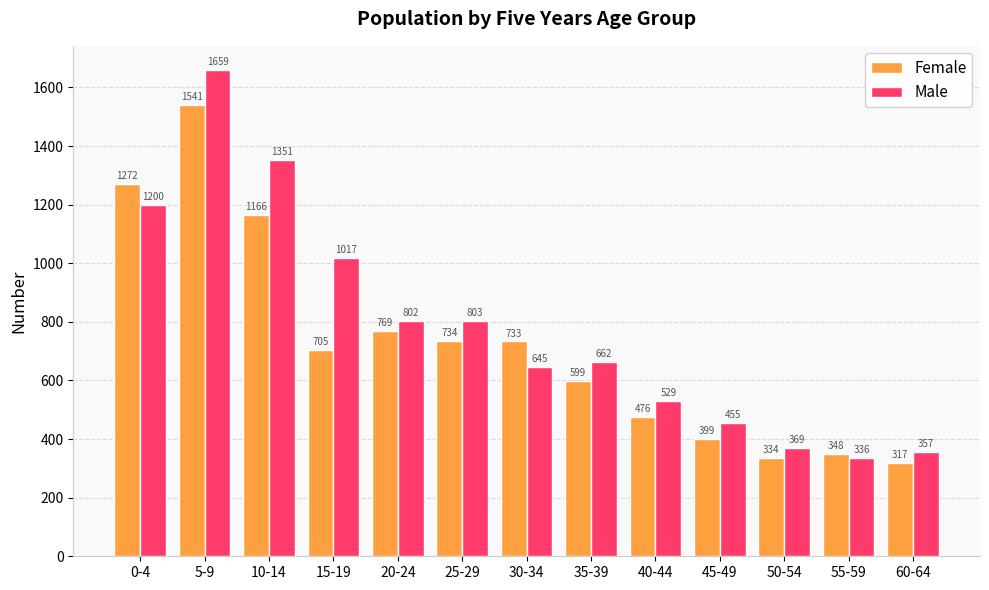

Which series has the widest spread of values?

Male